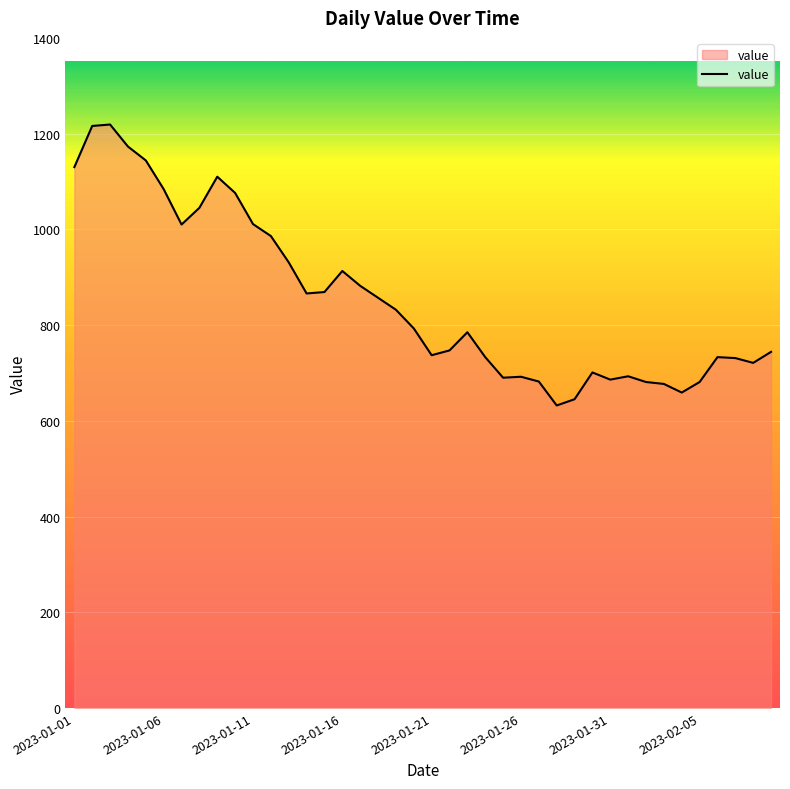

What is the difference between the maximum and minimum values?

587